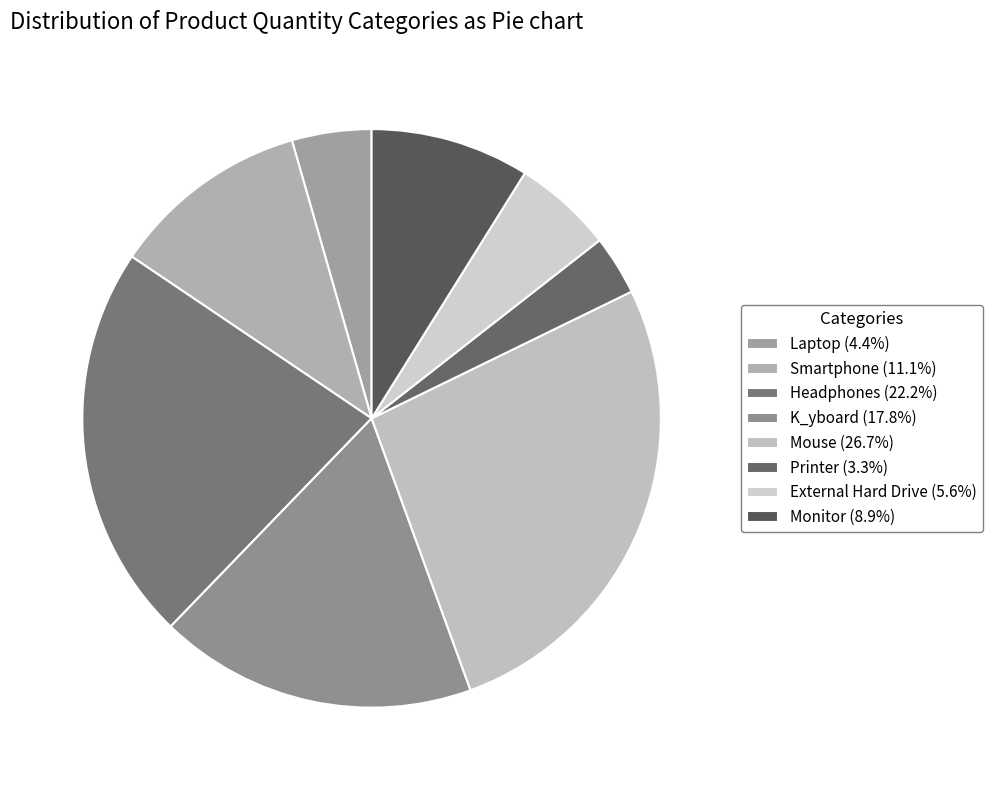

To the nearest percent, what percentage of the pie is Laptop?

4%